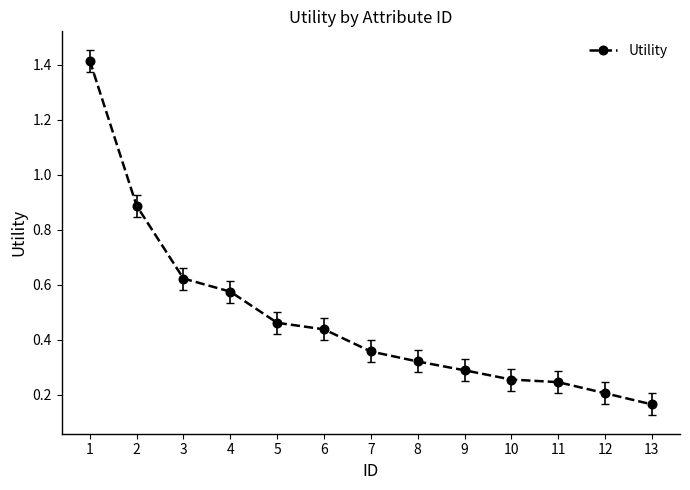

Is it true that the value at 10 is 0.4?

False